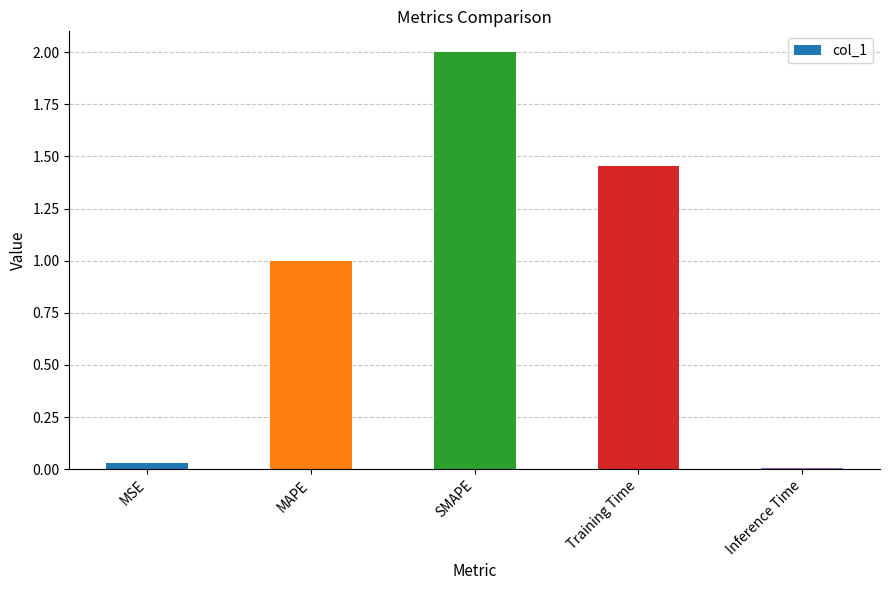

At which label is the value closest to 1?

MAPE